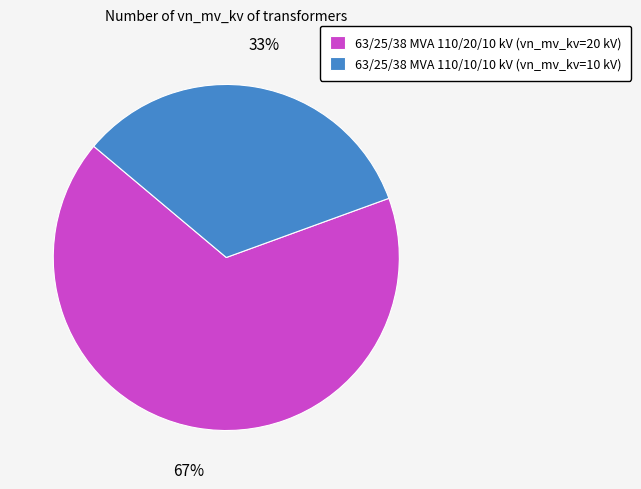

What percentage is the 63/25/38 MVA 110/10/10 kV slice, to the nearest percent?

33%